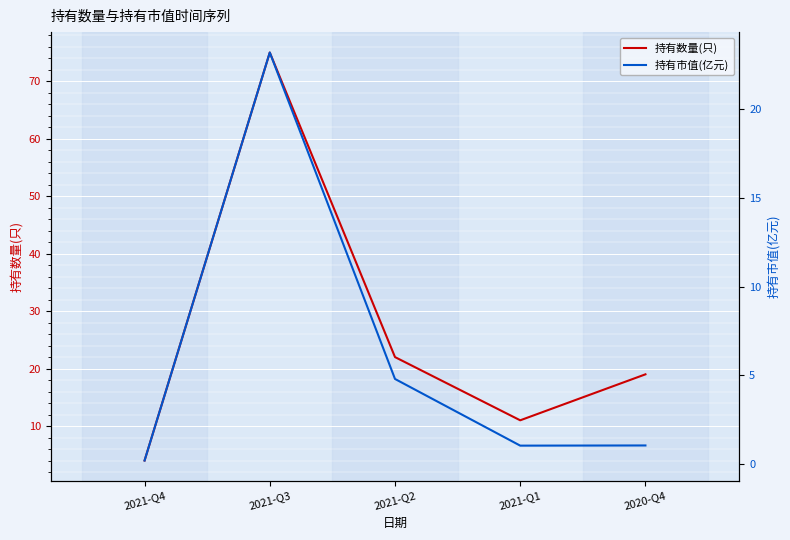

Reading left to right, what are all the values shown in this chart?

持有数量(只): 2021-Q4=4.0	2021-Q3=75.0	2021-Q2=22.0	2021-Q1=11.0	2020-Q4=19.0
持有市值(亿元): 2021-Q4=0.2	2021-Q3=23.2	2021-Q2=4.8	2021-Q1=1.0	2020-Q4=1.1